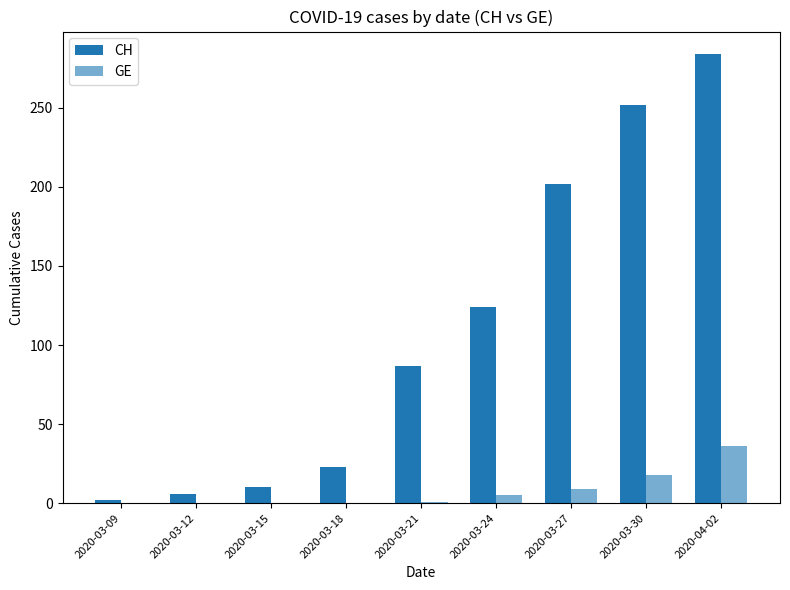

Rank the categories by CH value from lowest to highest.

2020-03-09, 2020-03-12, 2020-03-15, 2020-03-18, 2020-03-21, 2020-03-24, 2020-03-27, 2020-03-30, 2020-04-02